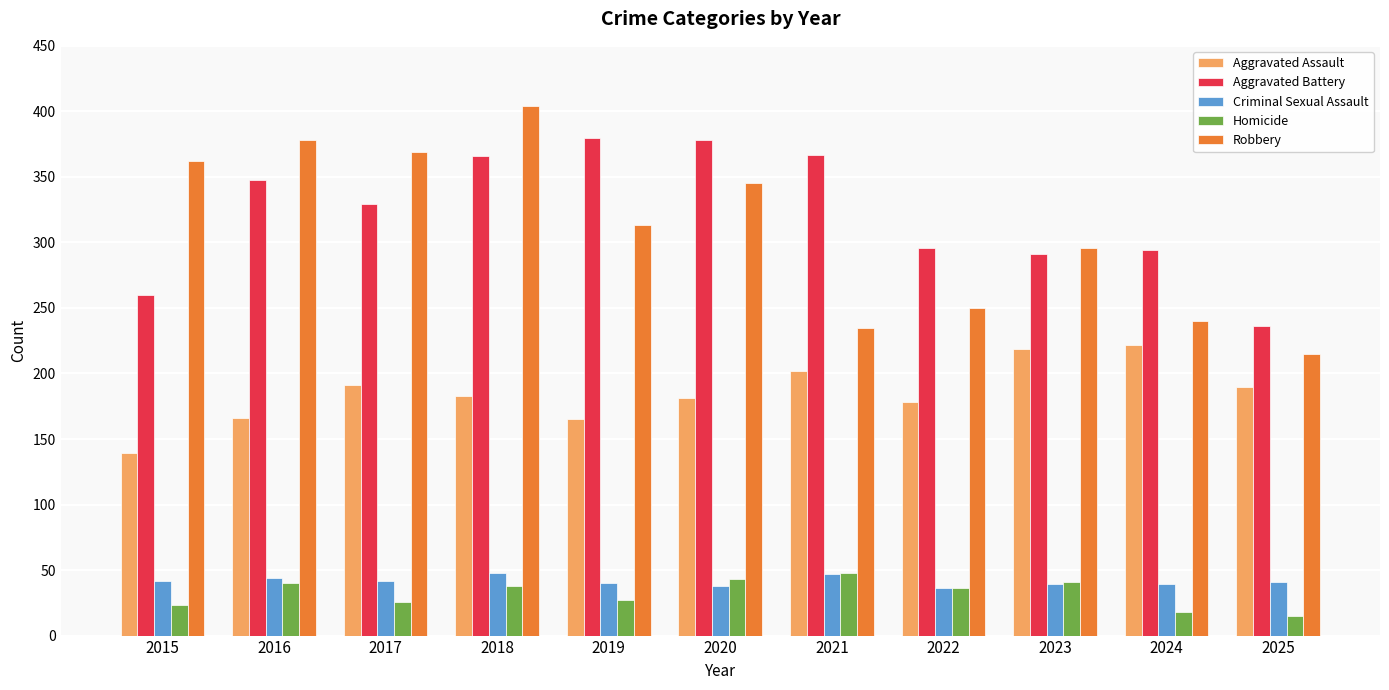

What is the difference between the highest and lowest values at 2024?

276